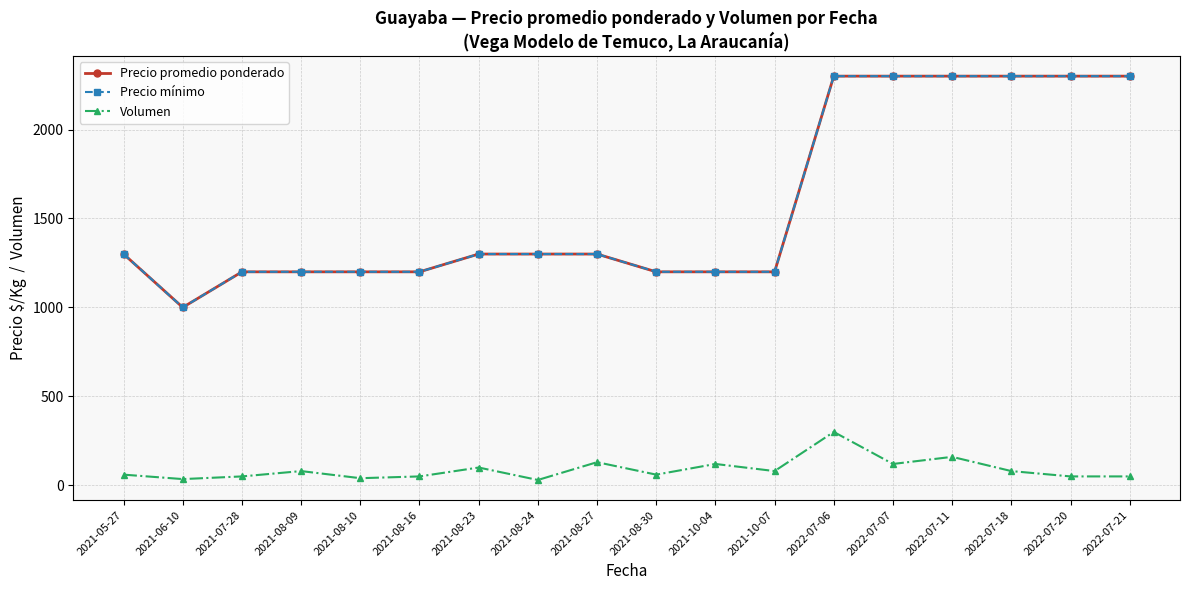

What is the value of the Precio promedio ponderado point at the 15th from the left?

2300